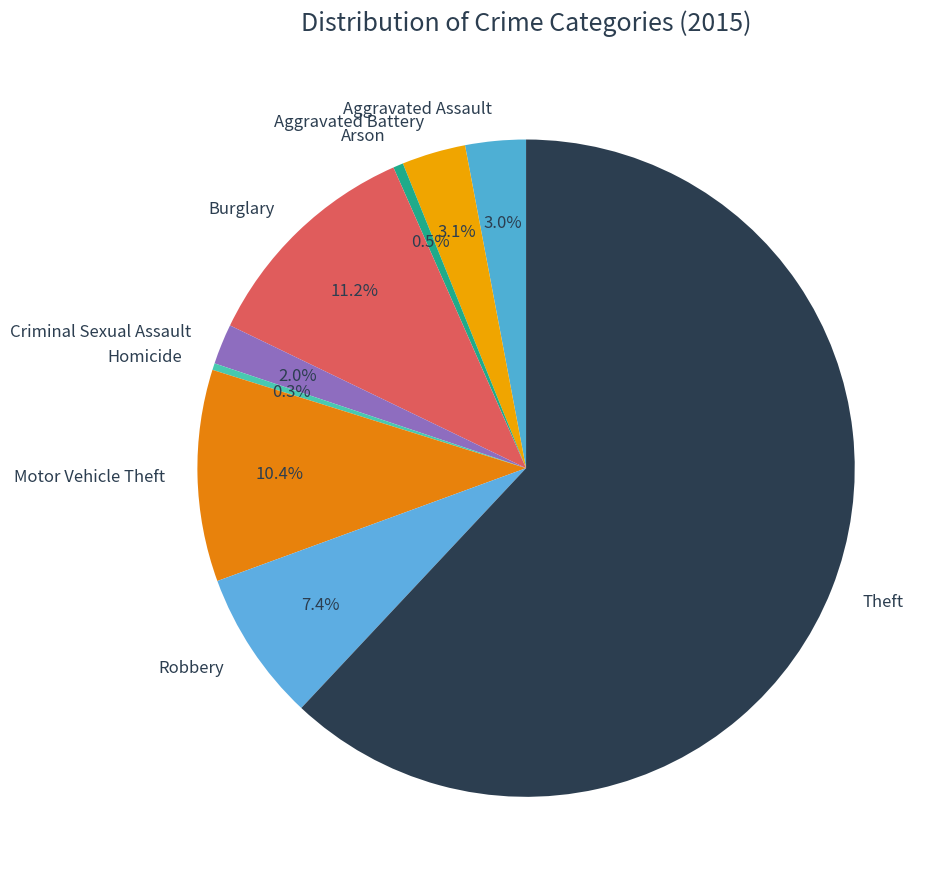

What is the largest slice in the pie chart?

Theft